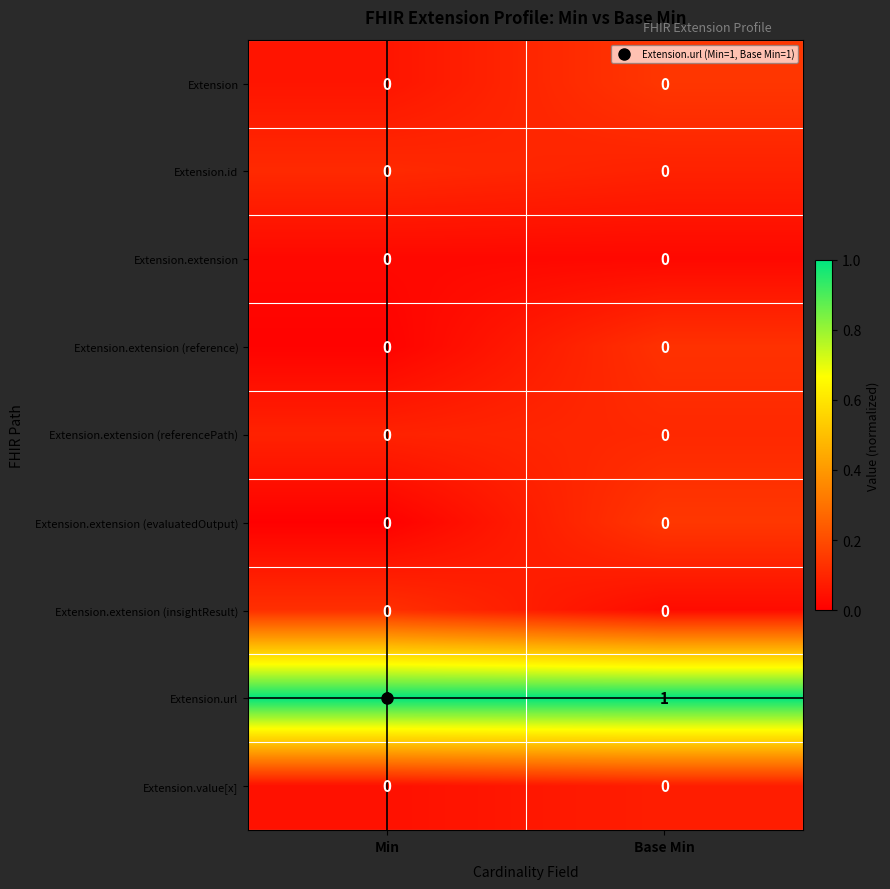

Is it true that Extension.extension (referencePath) equals 0 at Base Min?

True